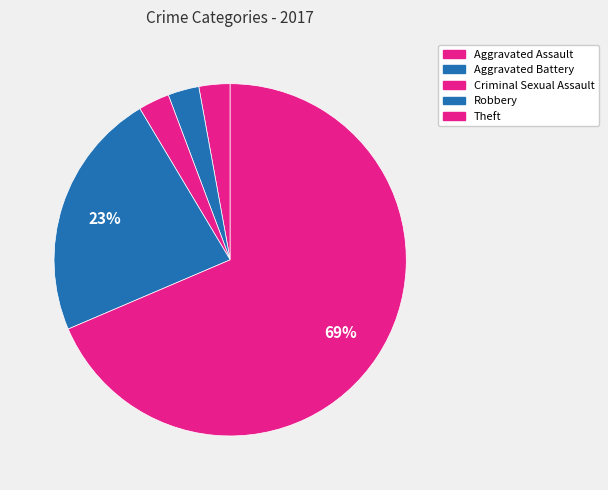

To the nearest percent, what is the difference between the largest and smallest slice percentages?

66%